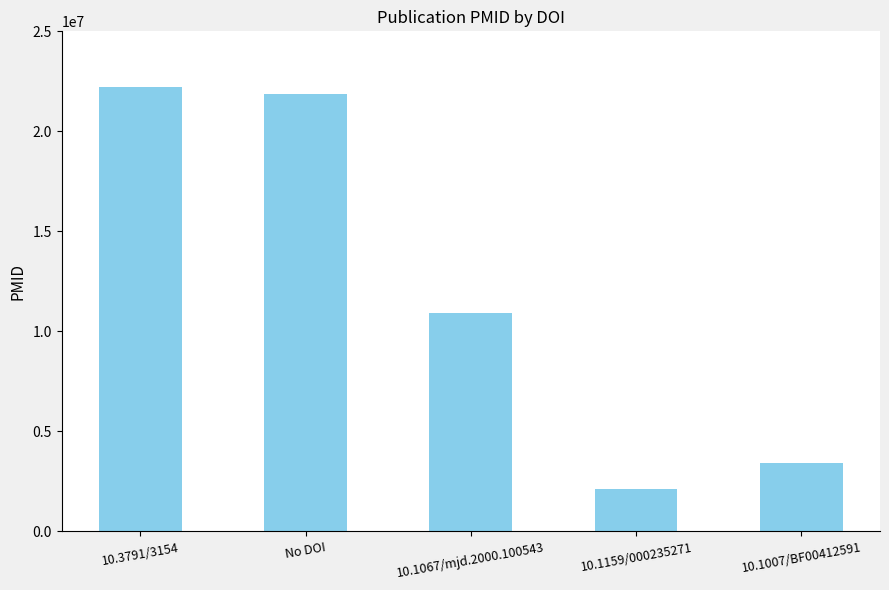

What is the maximum value shown in the chart?

22214930